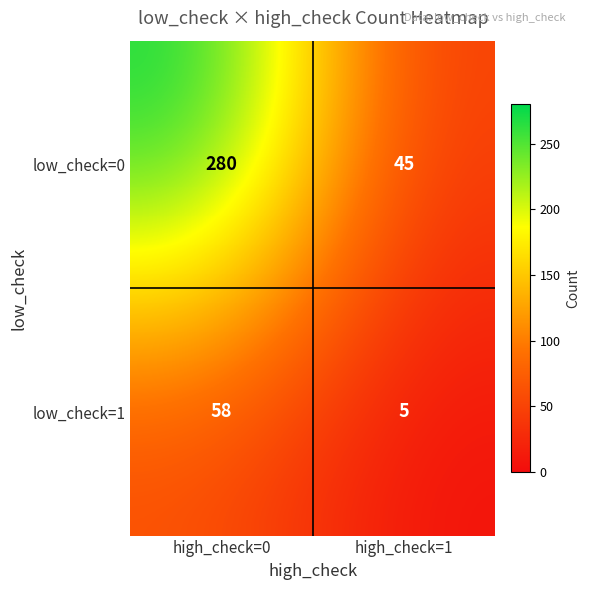

Is it true that low_check=0 equals 167 at high_check=0?

False